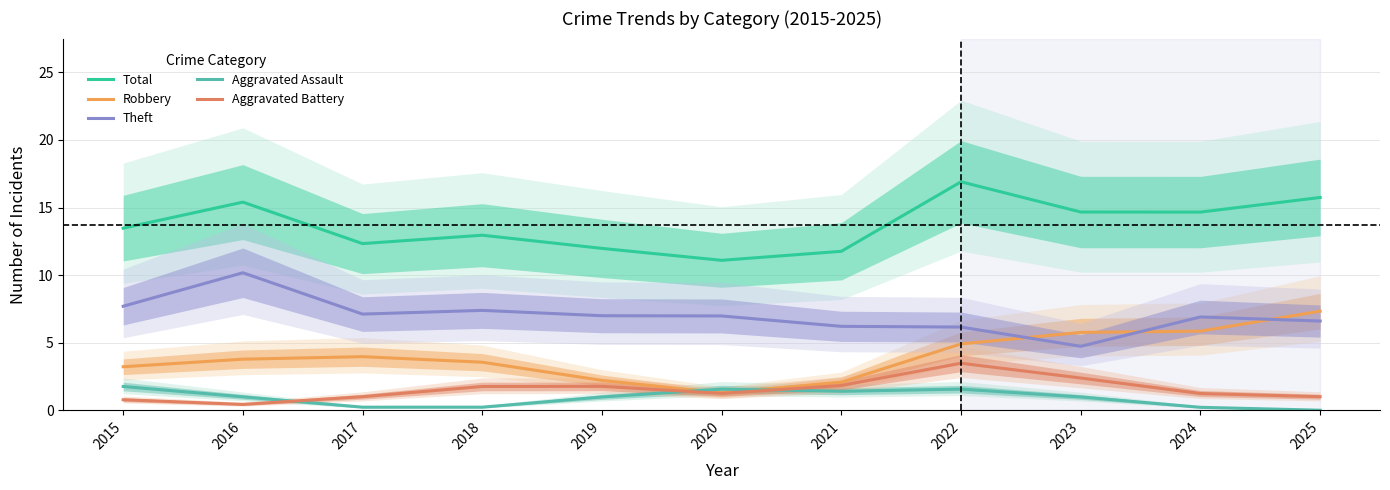

Which category has the lowest value in the Aggravated Battery series?

2016